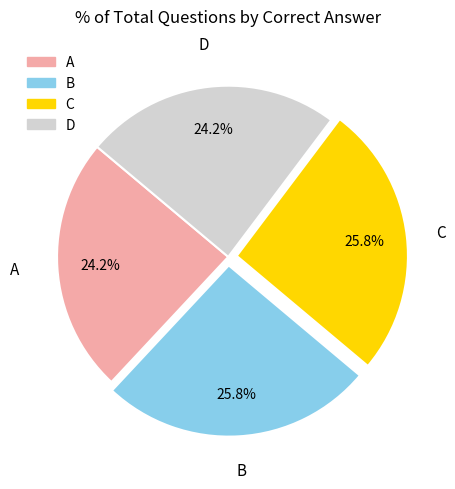

What percentage is NOT represented by B?

74.2%